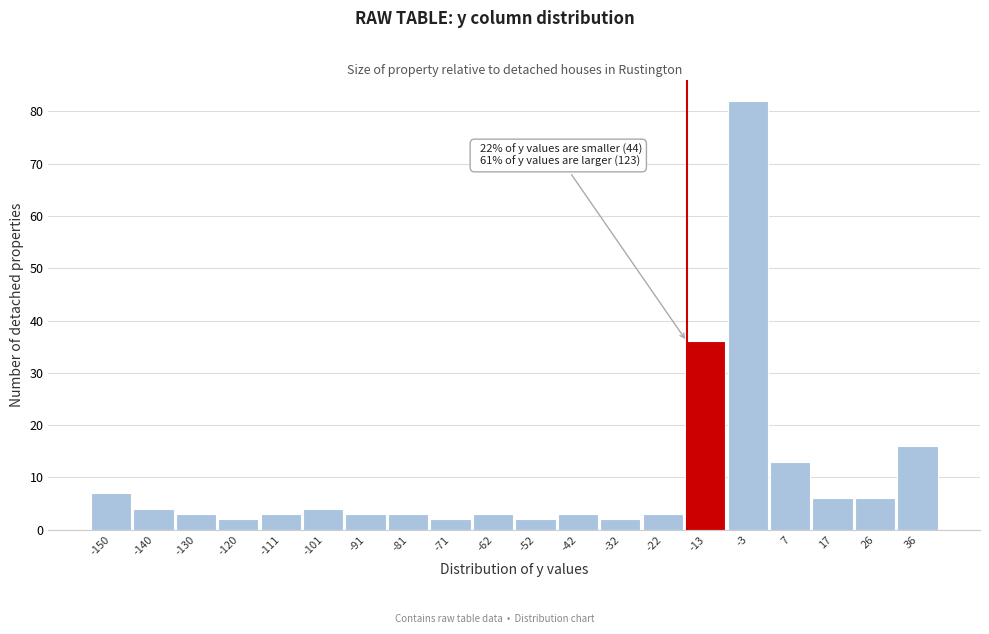

Reading left to right, transcribe all the data shown in this chart.

7	4	3	2	3	4	3	3	2	3	2	3	2	3	36	82	13	6	6	16